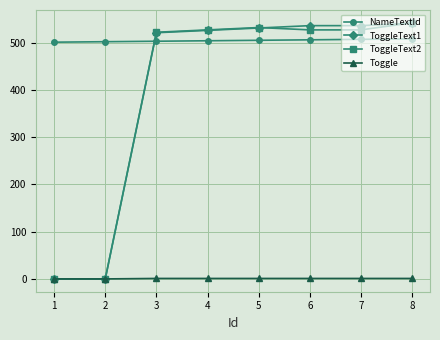

Does the chart display data point markers on the line(s)?

Yes